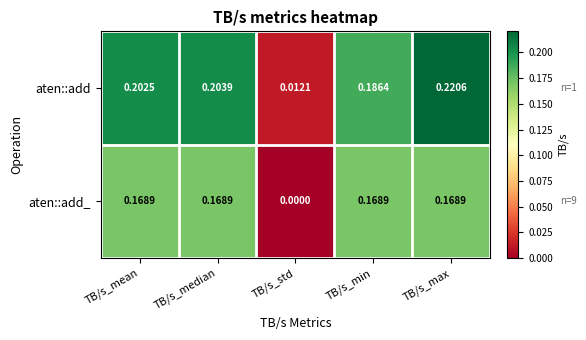

At which label is aten::add_ closest to 0?

TB/s_std